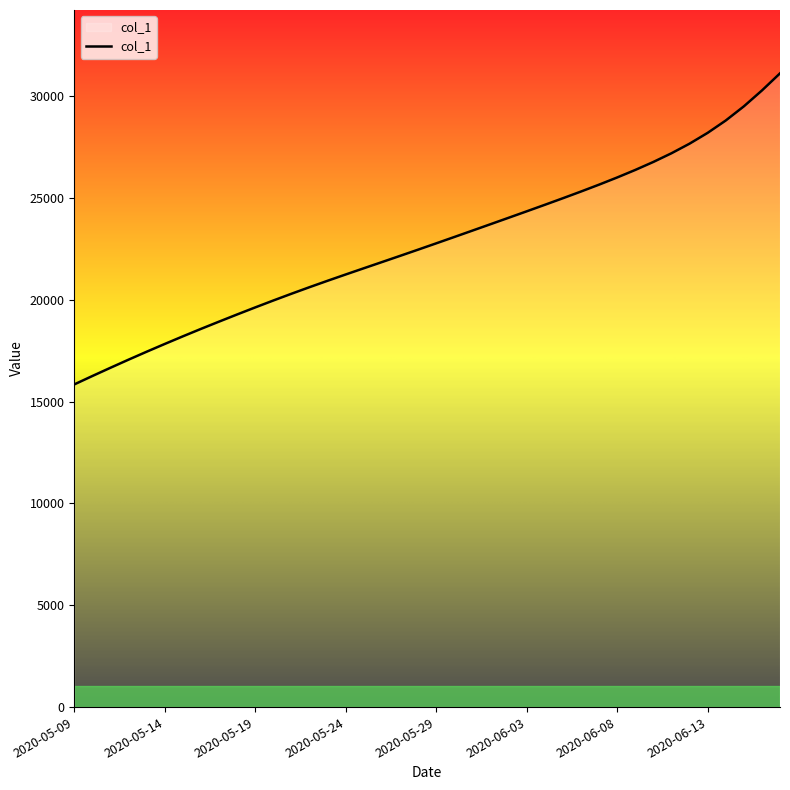

What is the minimum value shown in the chart?

15842.6